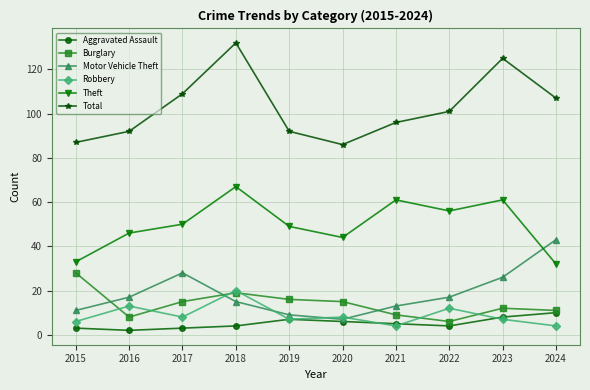

True or false: Theft has a value of 32 at 2024.

True